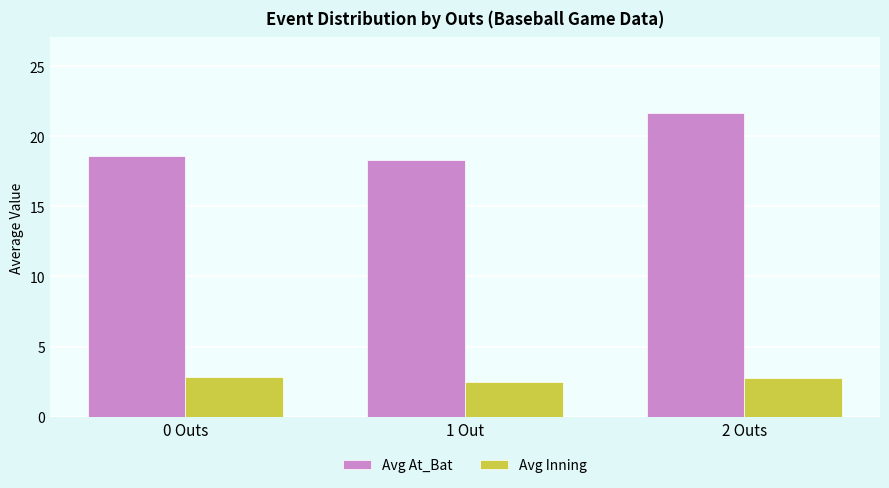

What is the difference between the maximum and minimum values in the Avg At_Bat series?

3.3